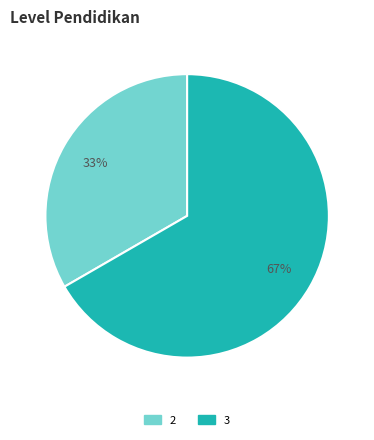

Does any single category account for the majority?

Yes